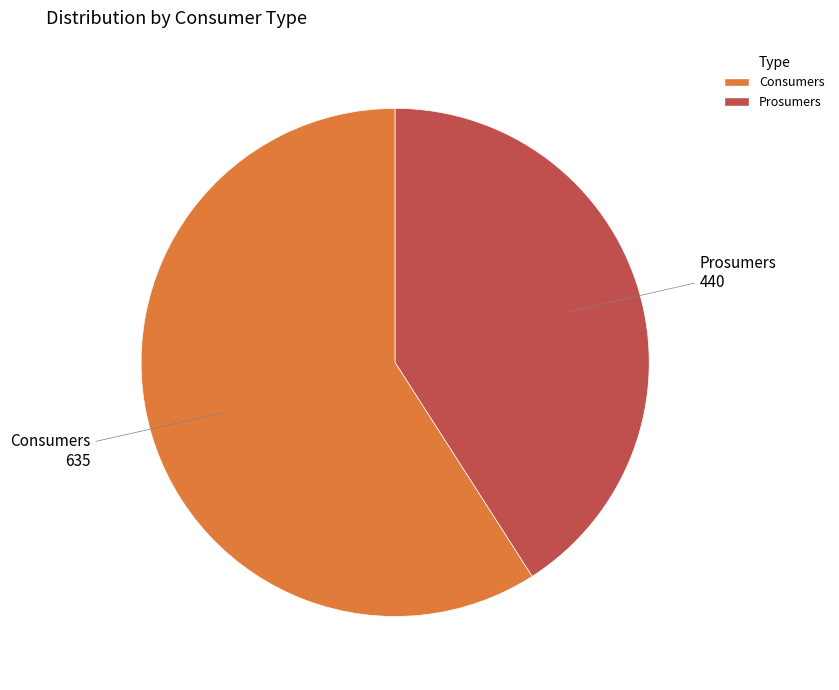

True or false: Prosumers accounts for 41% of the total.

True